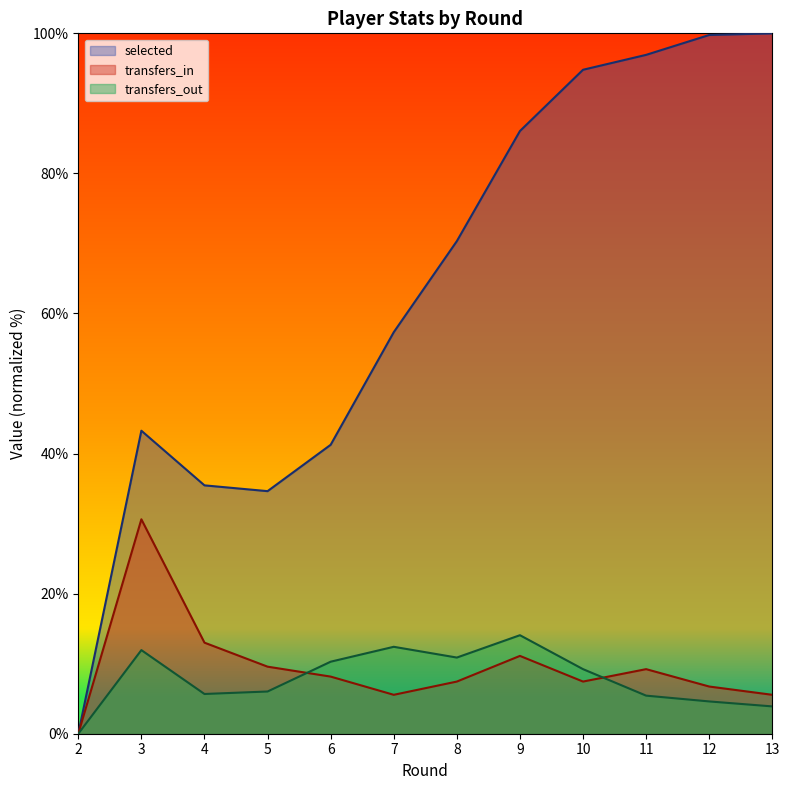

What is the average value of the selected series?

63.3